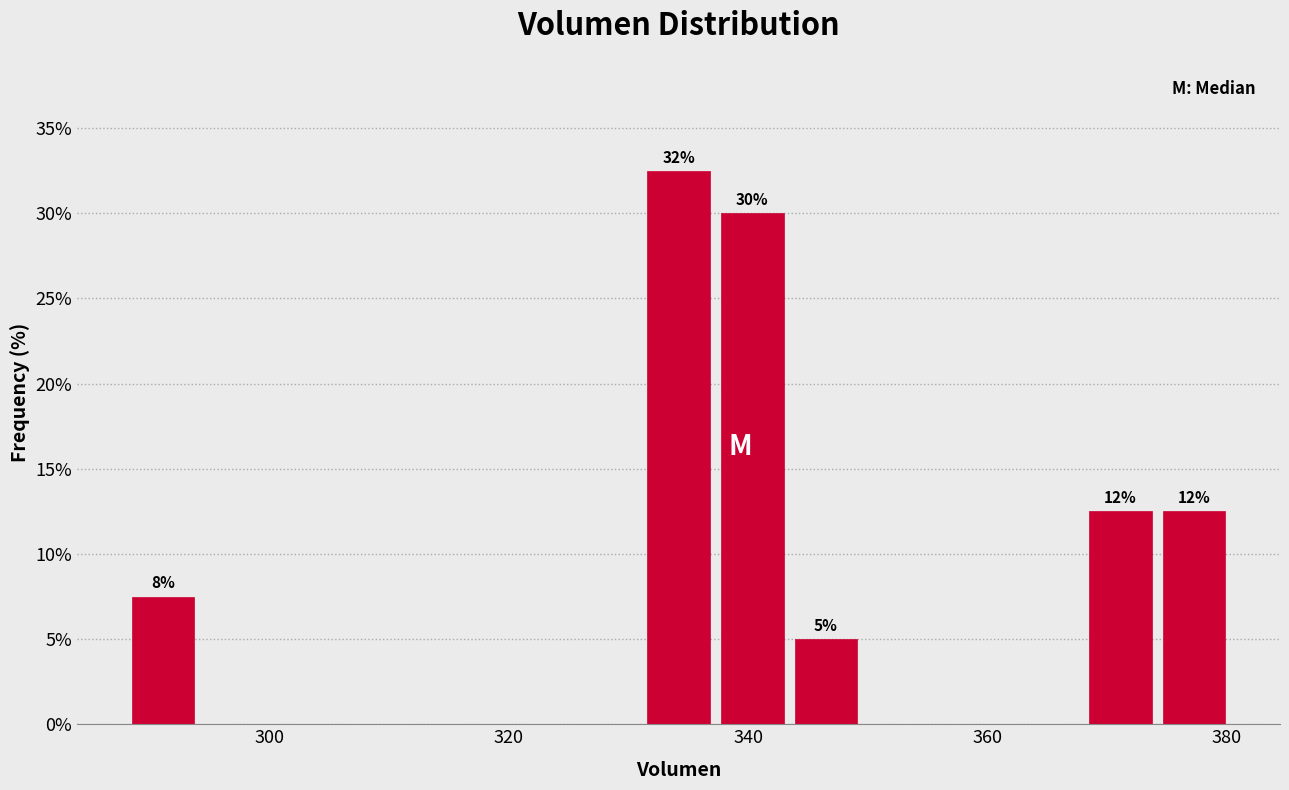

Read against the x-axis, roughly where is the centre of the tallest bar?

334